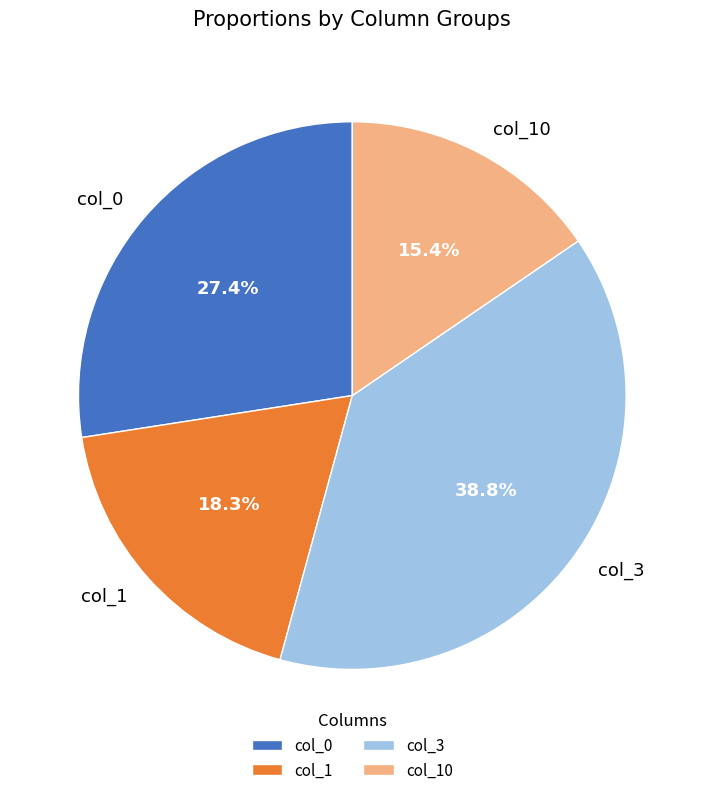

Rank the categories by value from highest to lowest.

col_3, col_0, col_1, col_10